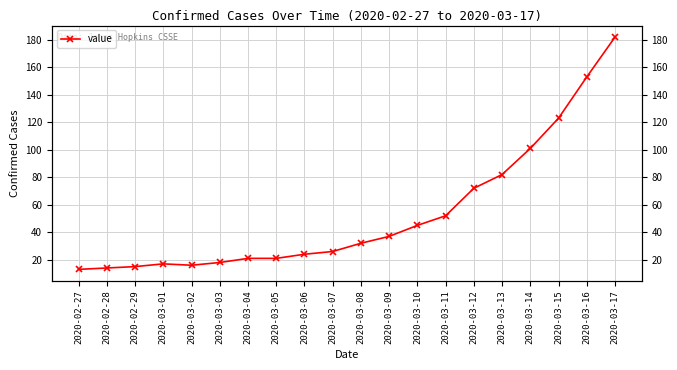

What is the change in value from 2020-03-14 to 2020-03-17?

+81